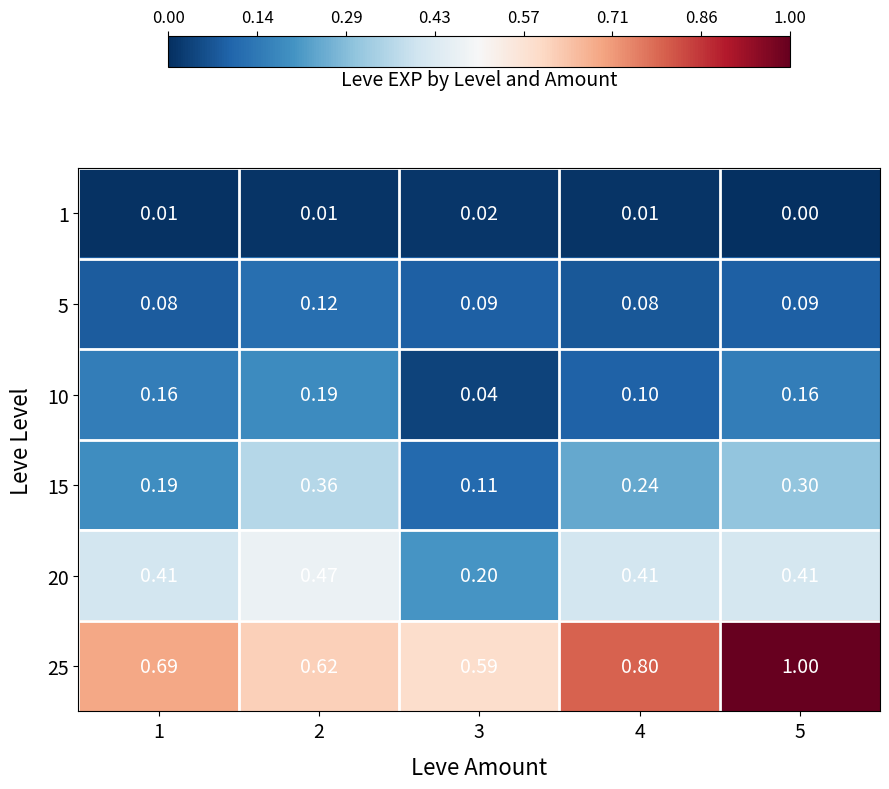

At which category does the chart reach its peak across all series?

5